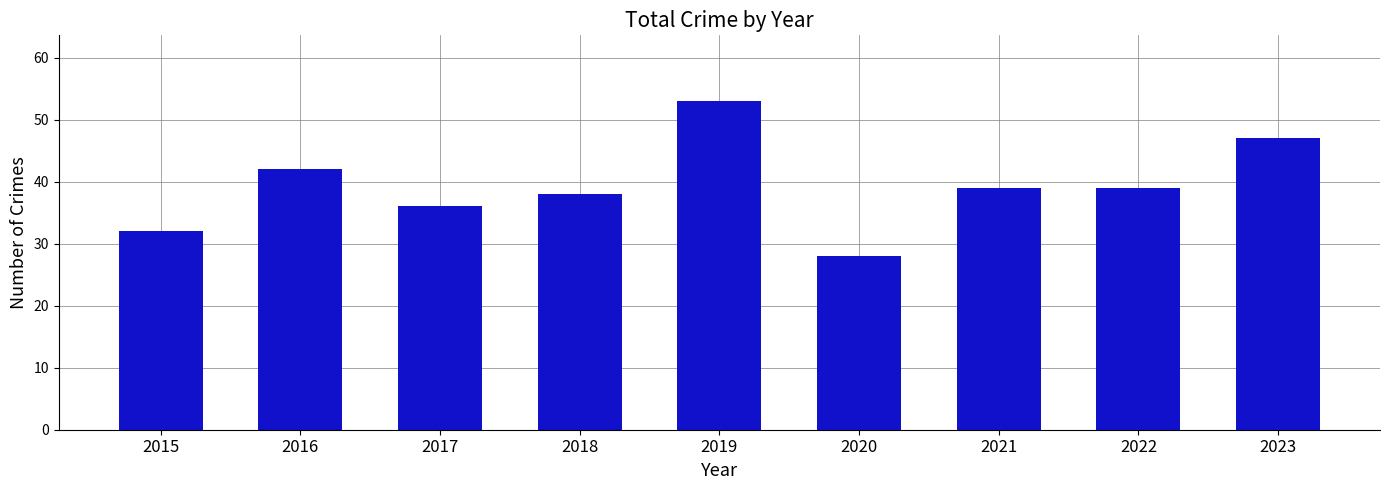

What is the value of the 5th bar from the left?

53